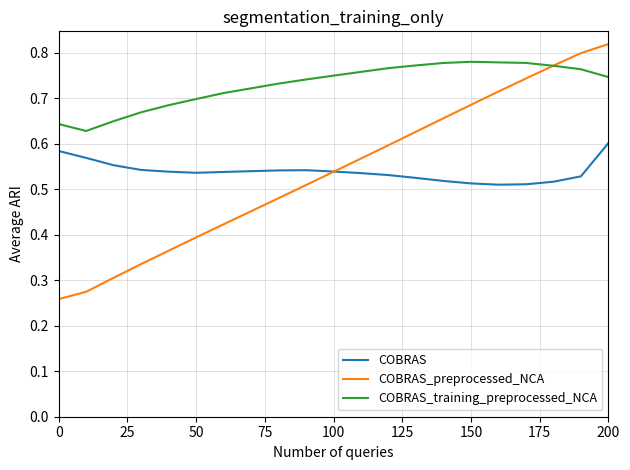

Rank the series by their maximum value, from highest to lowest.

COBRAS_preprocessed_NCA, COBRAS_training_preprocessed_NCA, COBRAS